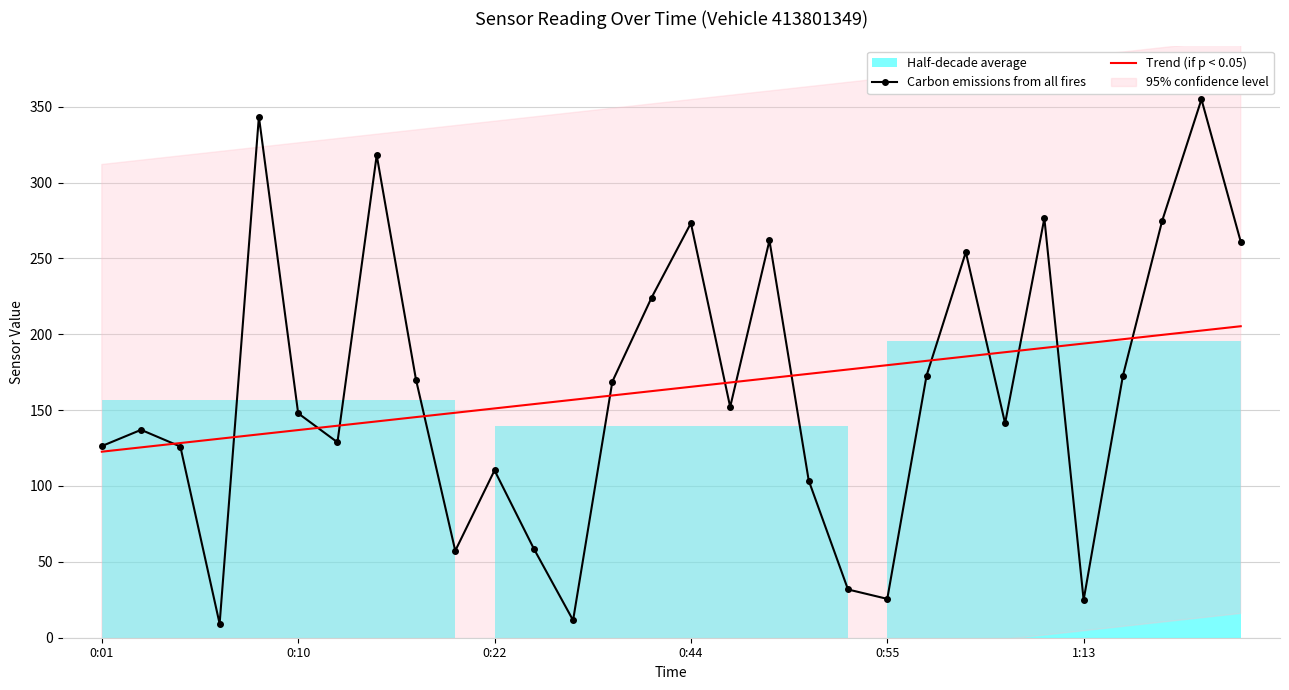

At which label does Trend (if p < 0.05) reach its minimum?

0:01